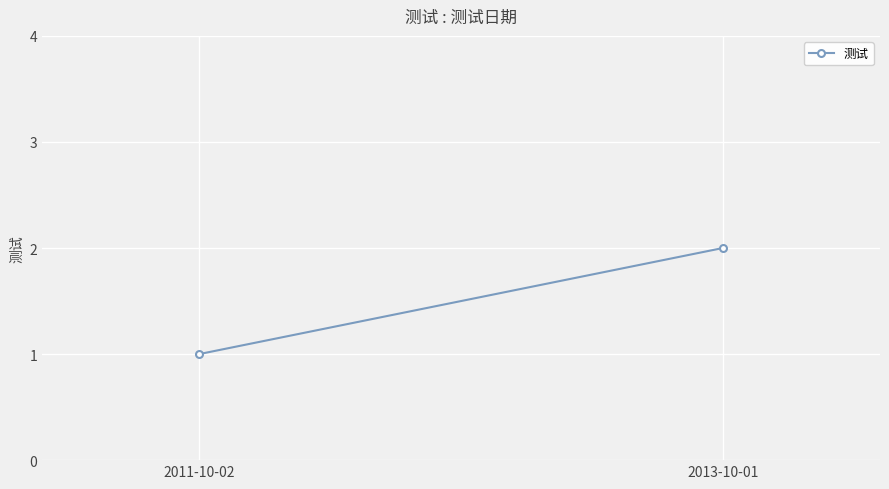

What is the minimum value shown in the chart?

1